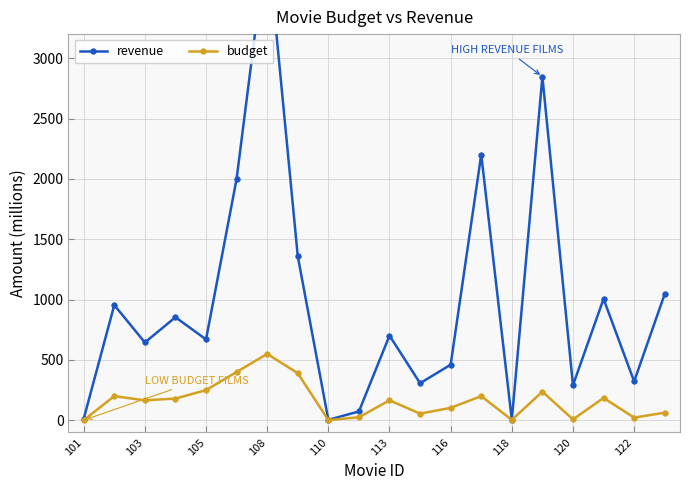

List the series in order of their overall mean, highest first.

revenue, budget